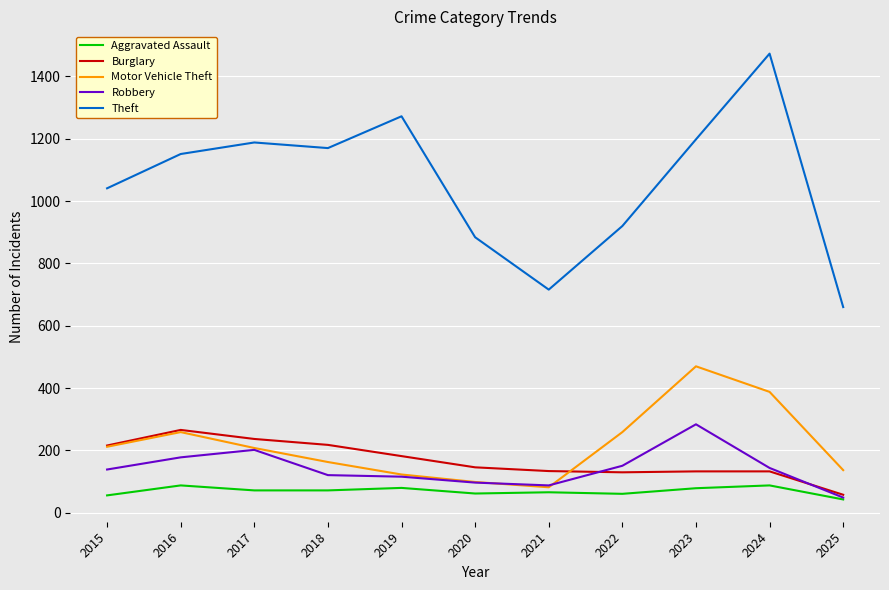

At which label does Burglary first exceed 146?

2015